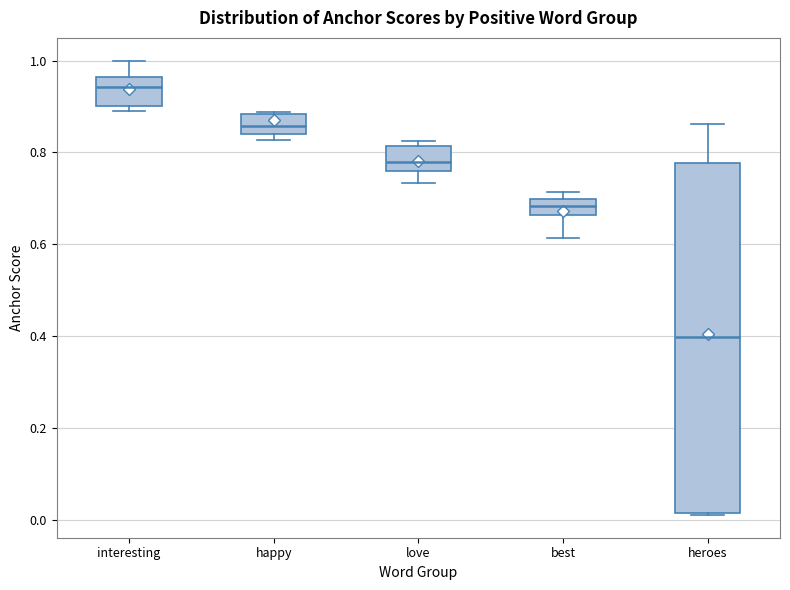

Comparing the boxes themselves (not the whiskers), which one is the tallest?

heroes